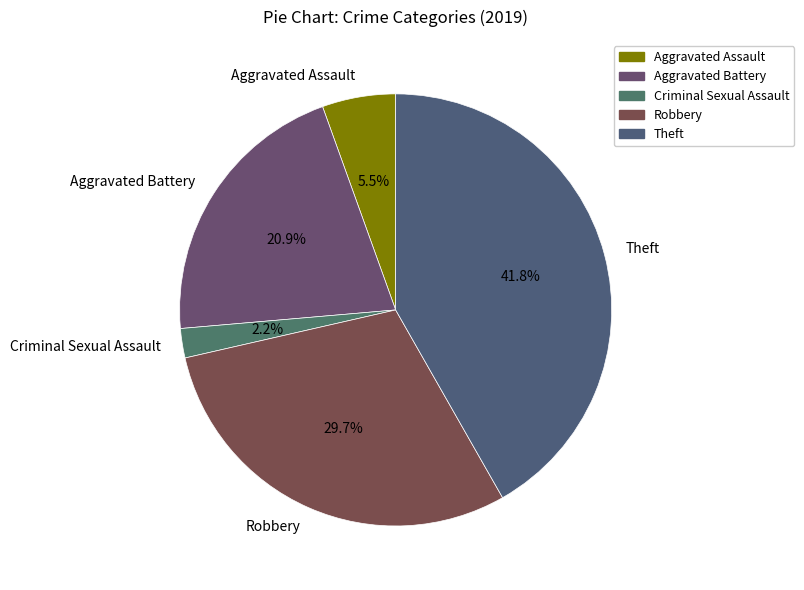

To the nearest percent, what portion does Criminal Sexual Assault represent?

2%